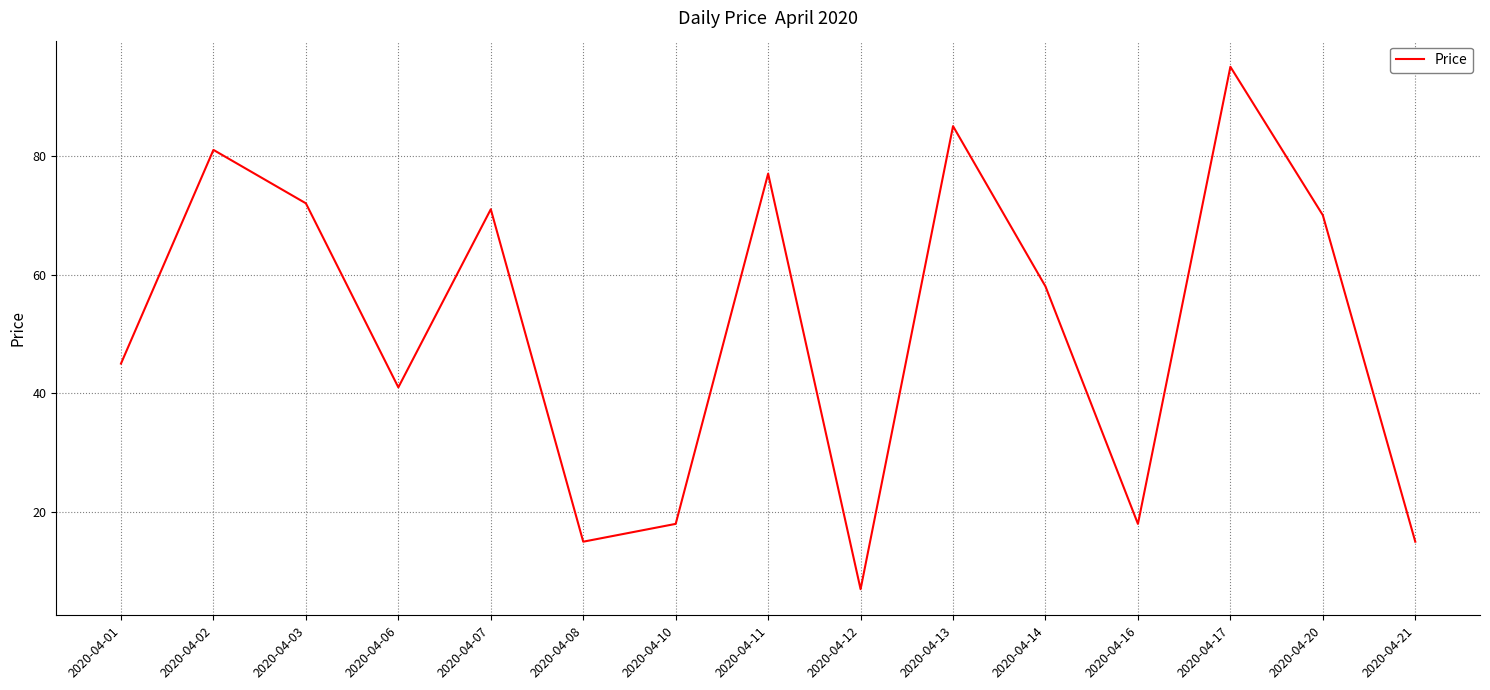

Is it true that the value at 2020-04-06 is 63?

False